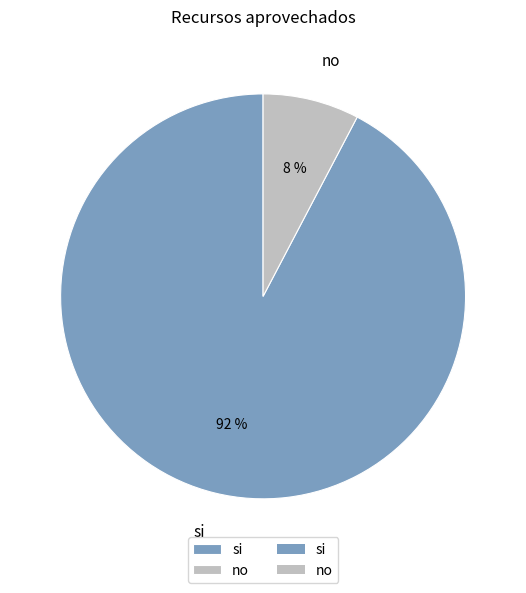

What percentage is the si slice, to the nearest percent?

92%